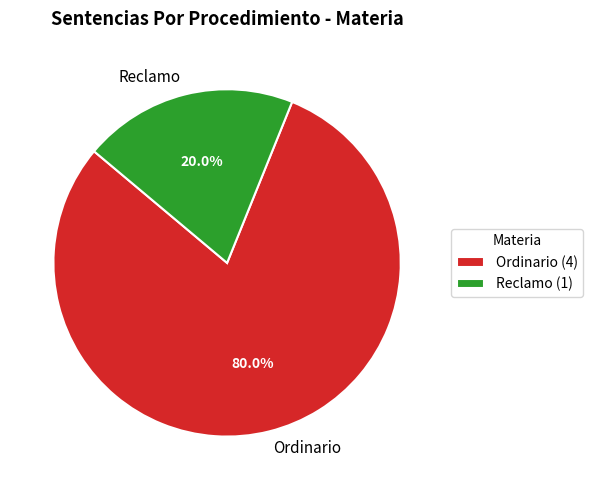

Rank the categories by value from highest to lowest.

Ordinario, Reclamo